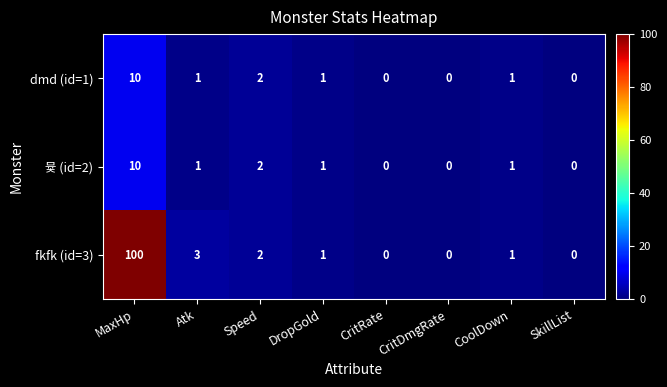

Which series has the widest spread of values?

fkfk (id=3)